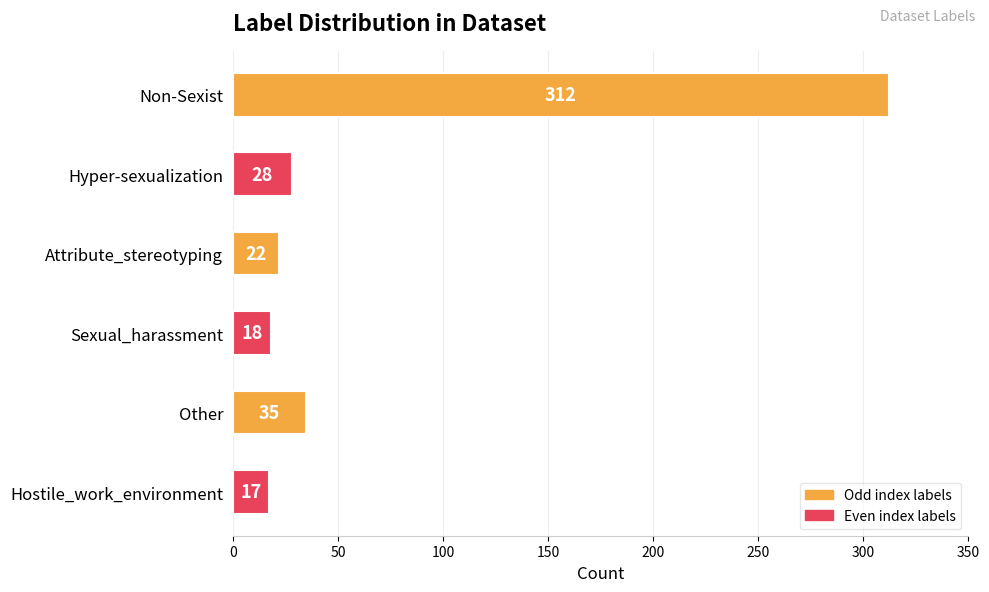

What is the maximum value shown in the chart?

312